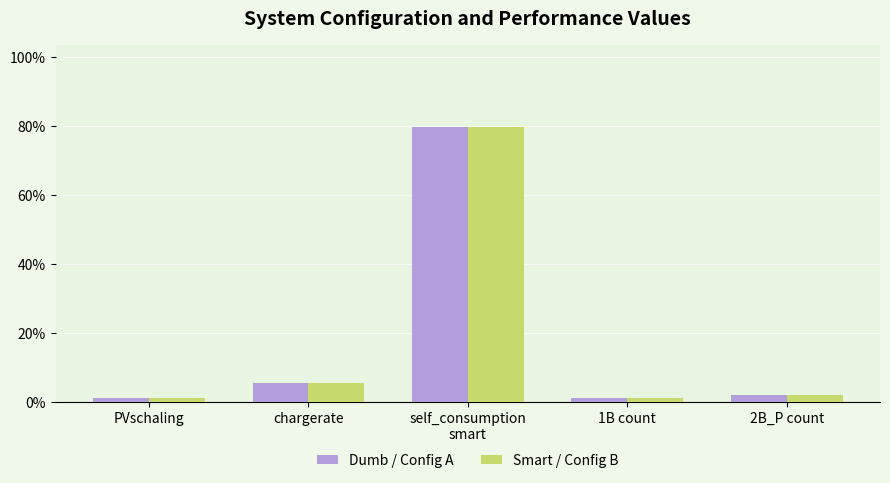

What is the maximum value shown in the chart?

79.6